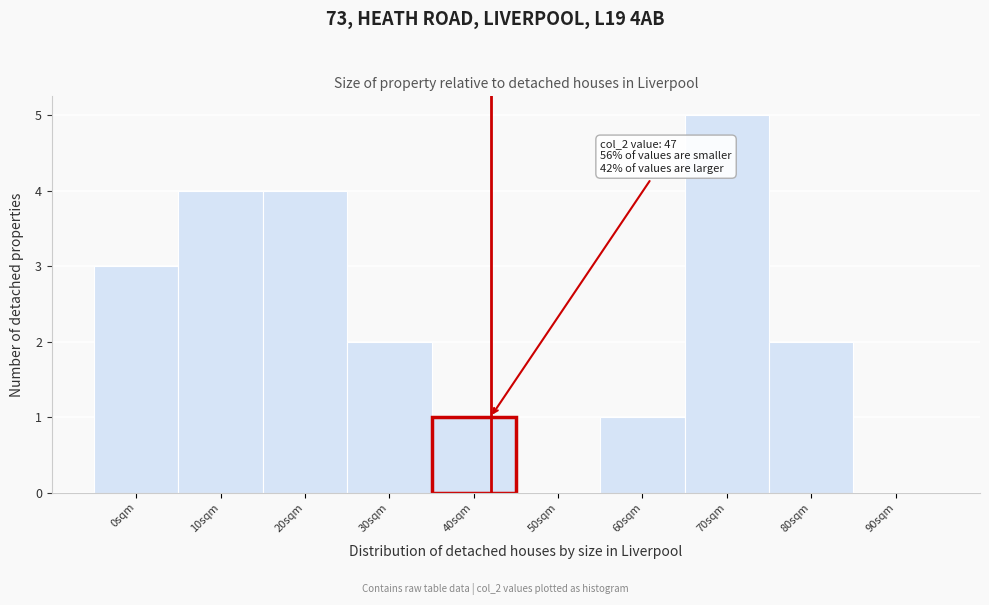

Reading left to right, list all the values displayed in this chart.

0sqm=3	10sqm=4	20sqm=4	30sqm=2	40sqm=1	50sqm=0	60sqm=1	70sqm=5	80sqm=2	90sqm=0